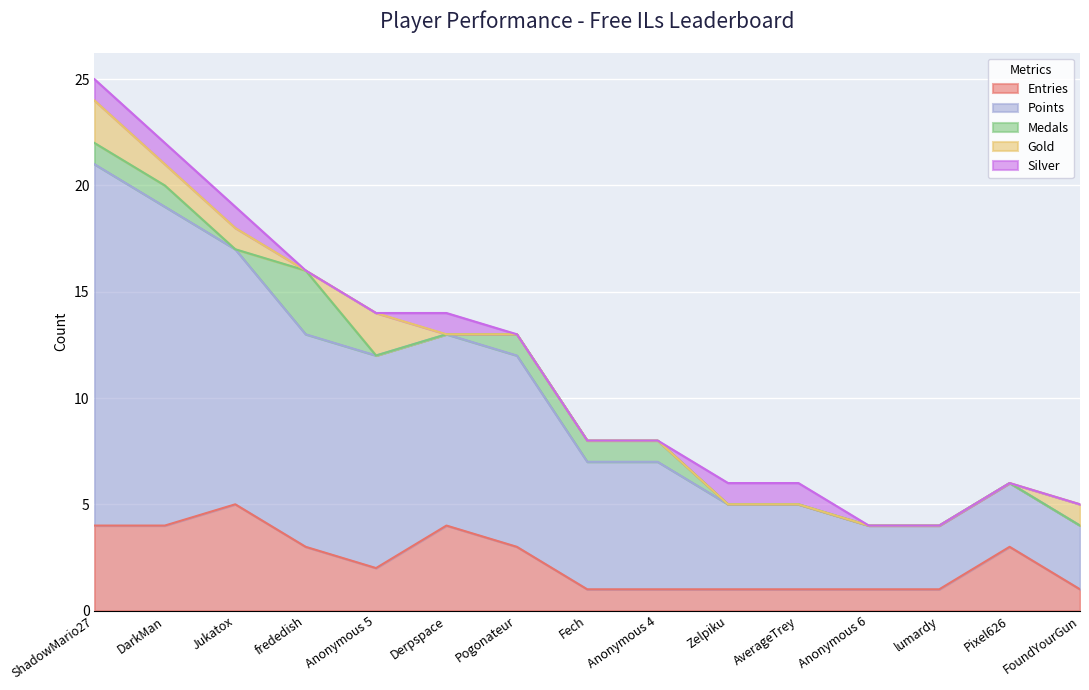

True or false: Entries and Points cross at least once.

False